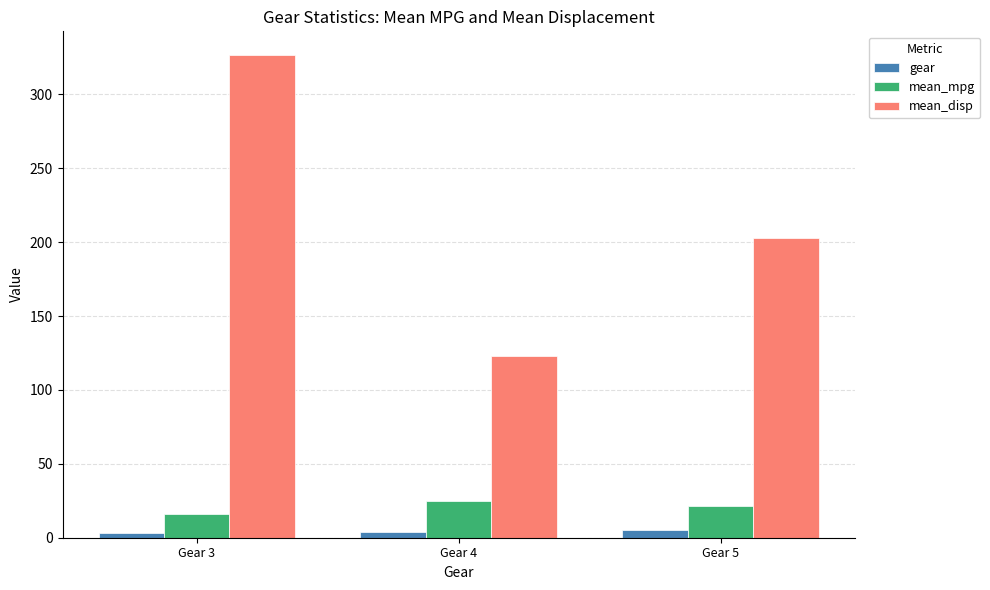

How many data points in gear are less than 4?

1